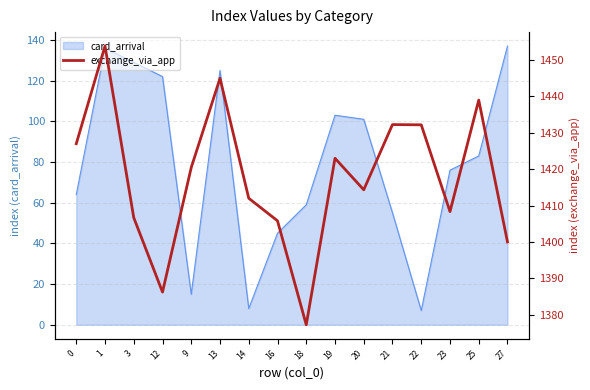

What is the minimum value for card_arrival?

7